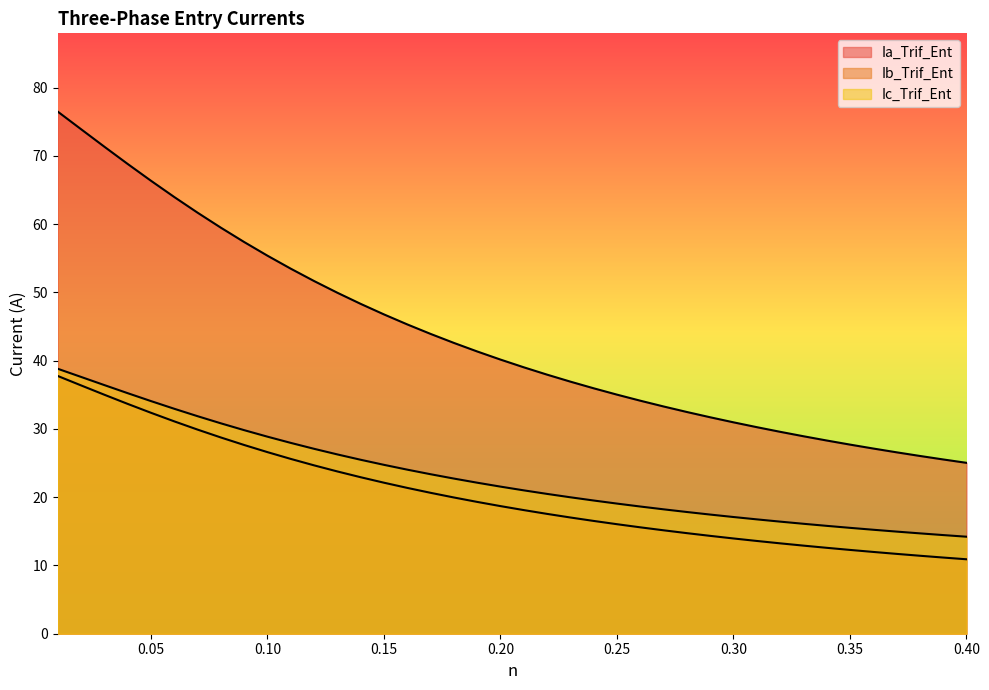

Which series has the largest total across all categories?

Ia_Trif_Ent